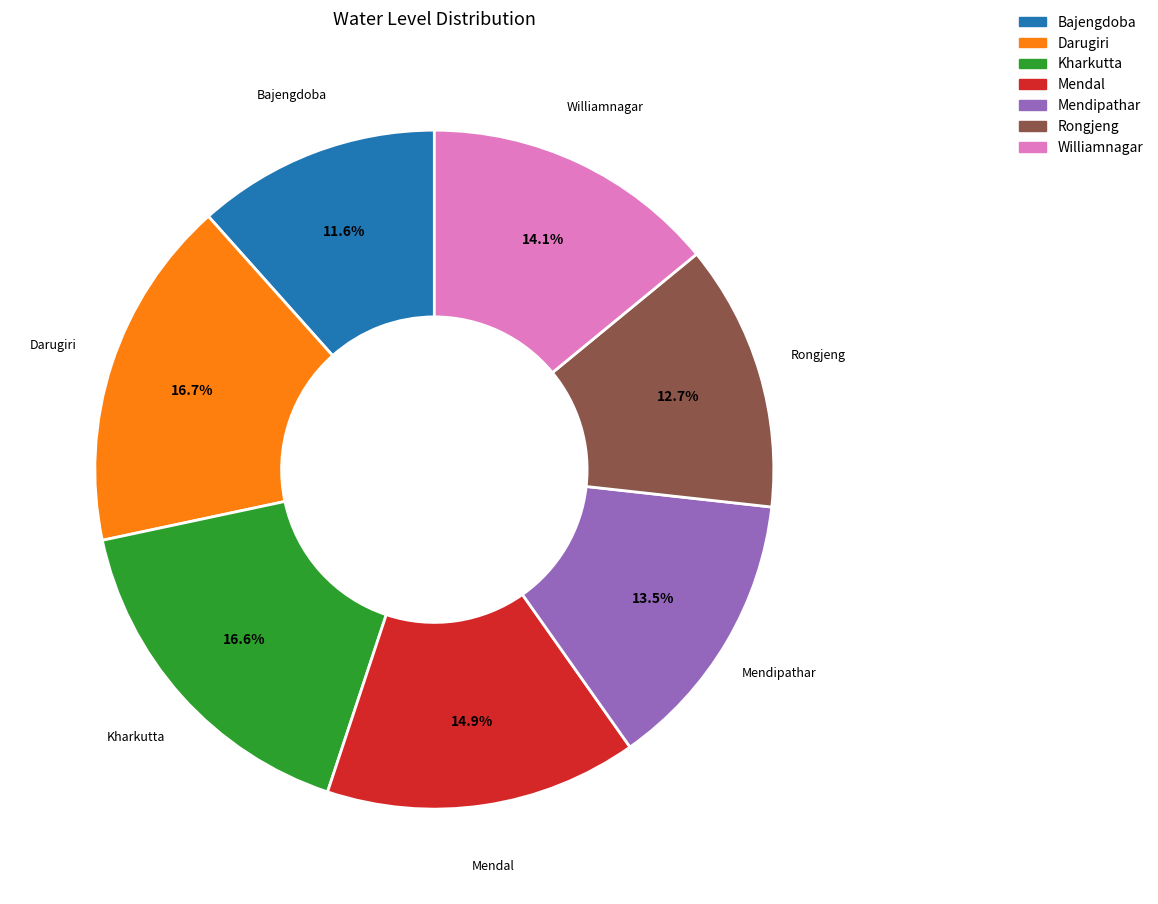

How many slices are in this pie chart?

7